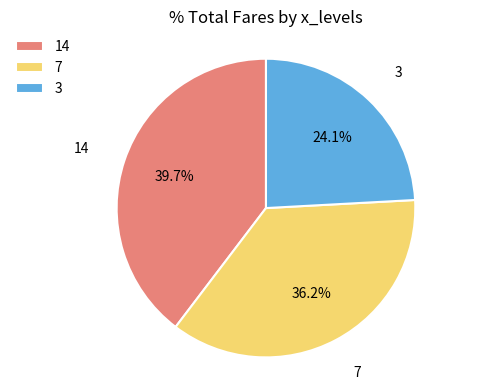

Combined, what portion of the pie is 7 and 3?

60.3%